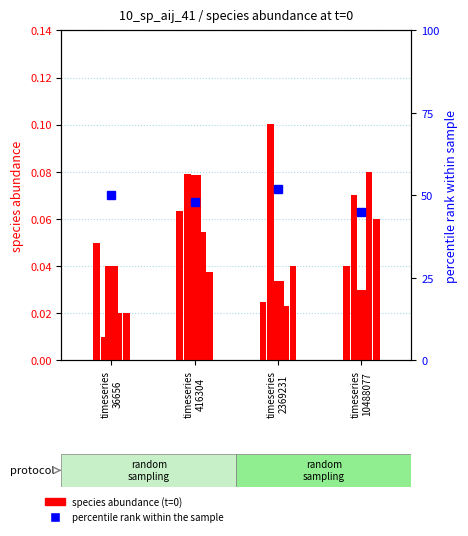

Which has a higher value, timeseries
36656 or timeseries
2369231?

timeseries
36656